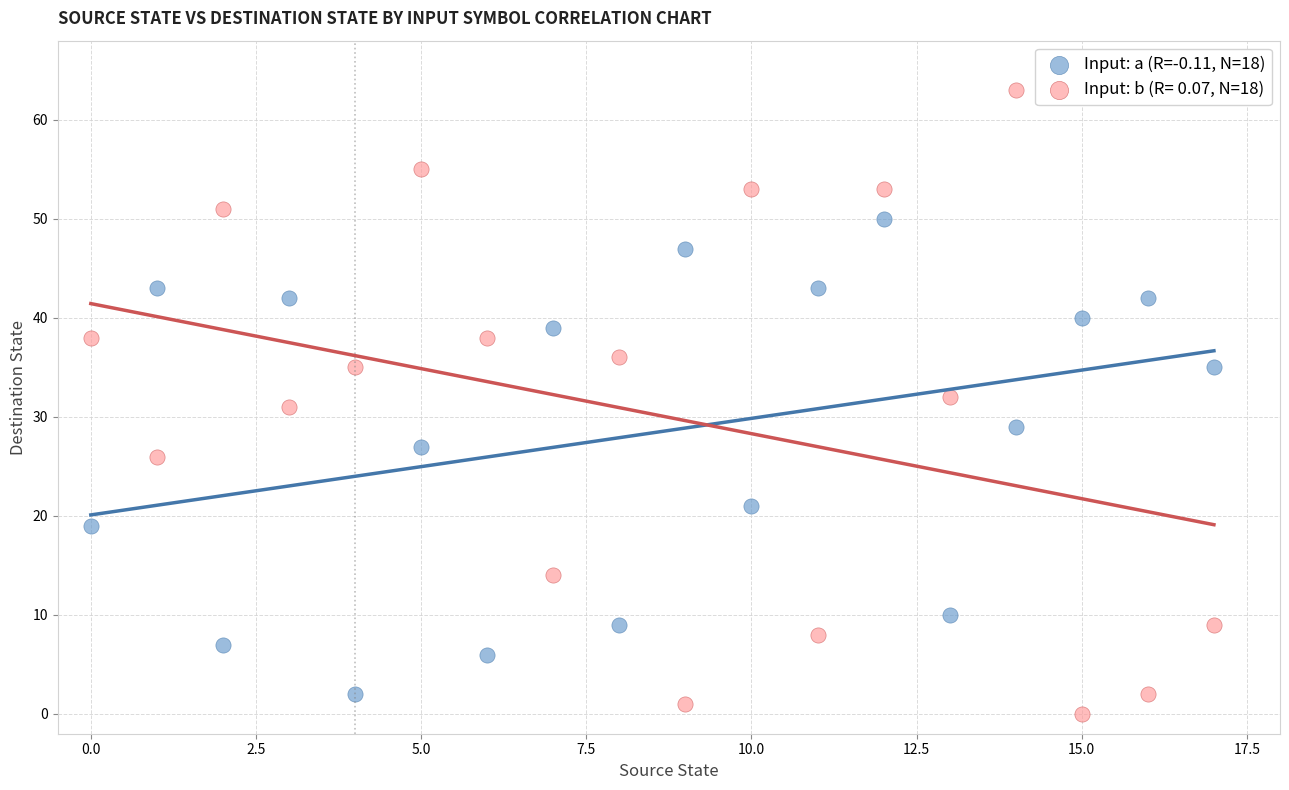

Which series has the widest spread of Y values?

Input: b (R= 0.07, N=18)